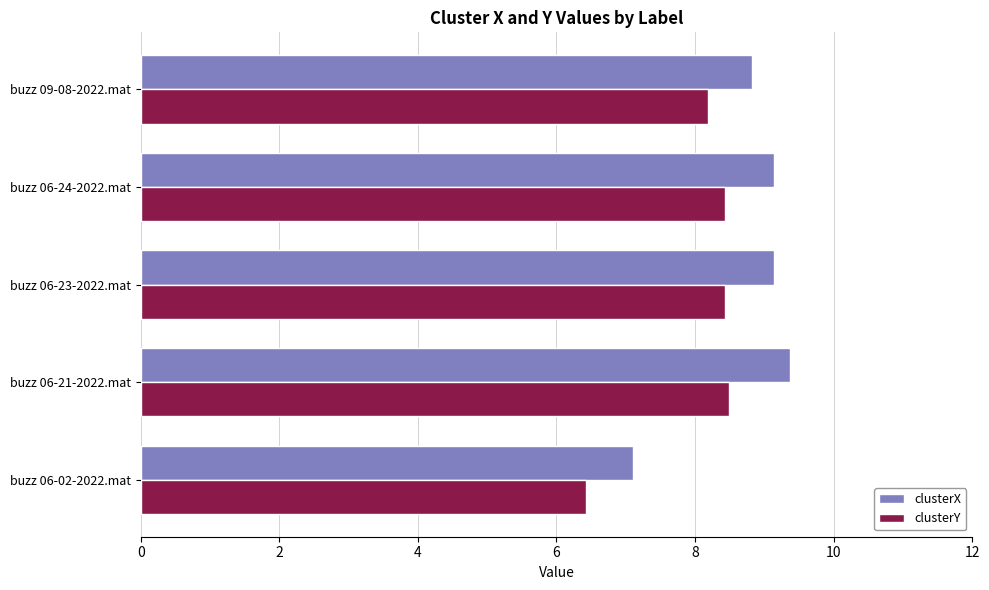

What is the highest value of the clusterY series?

8.5